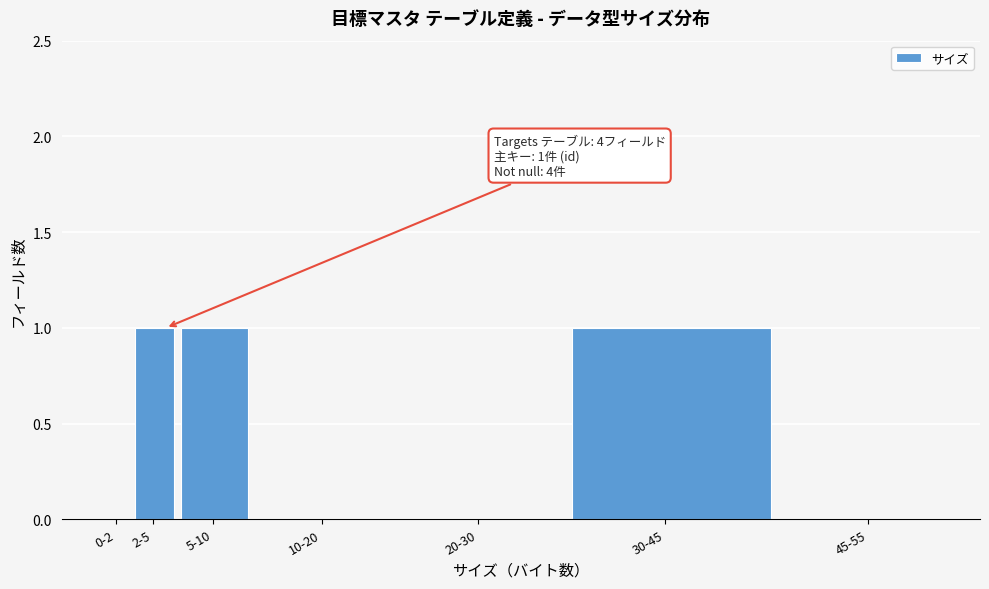

Reading right to left, extract all data points from this chart.

45-55=0	30-45=1	20-30=0	10-20=0	5-10=1	2-5=1	0-2=0